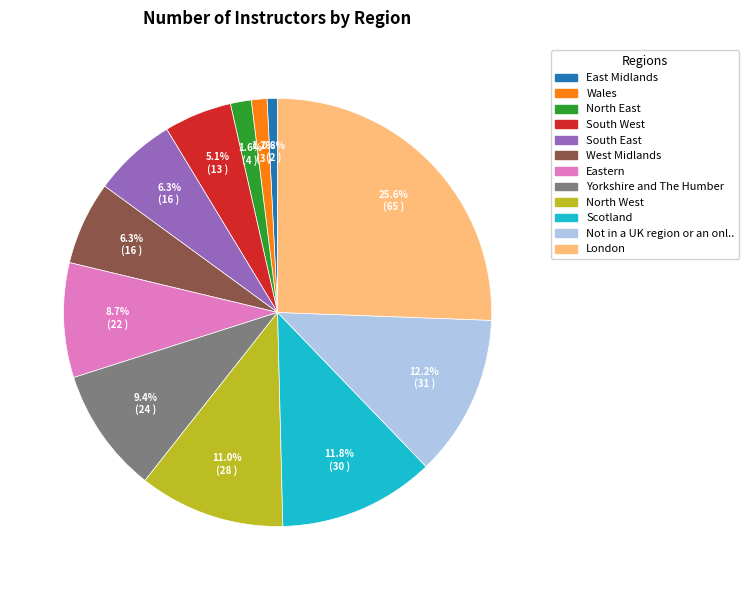

Is there a majority slice in this chart?

No